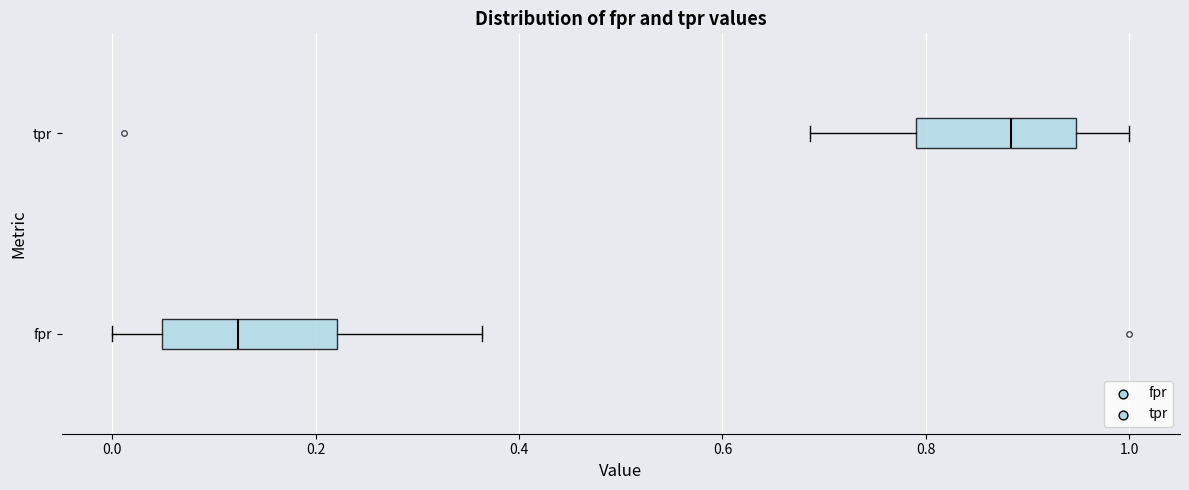

Where is the left edge of the box for tpr on the x-axis? The values are not printed on the chart, so give them approximately, as read against the axis.

0.80